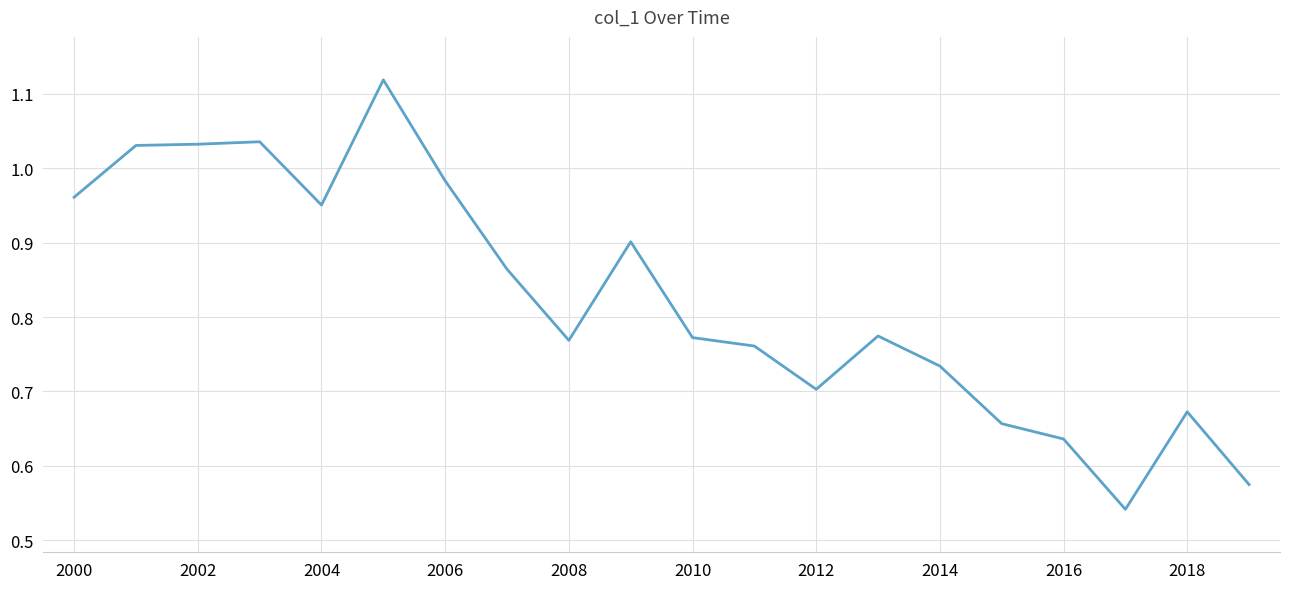

What is the greatest value displayed?

1.1